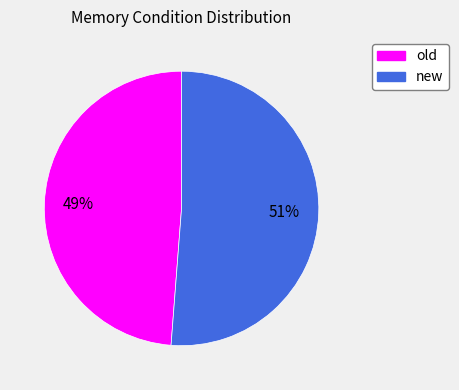

What is the majority slice?

new